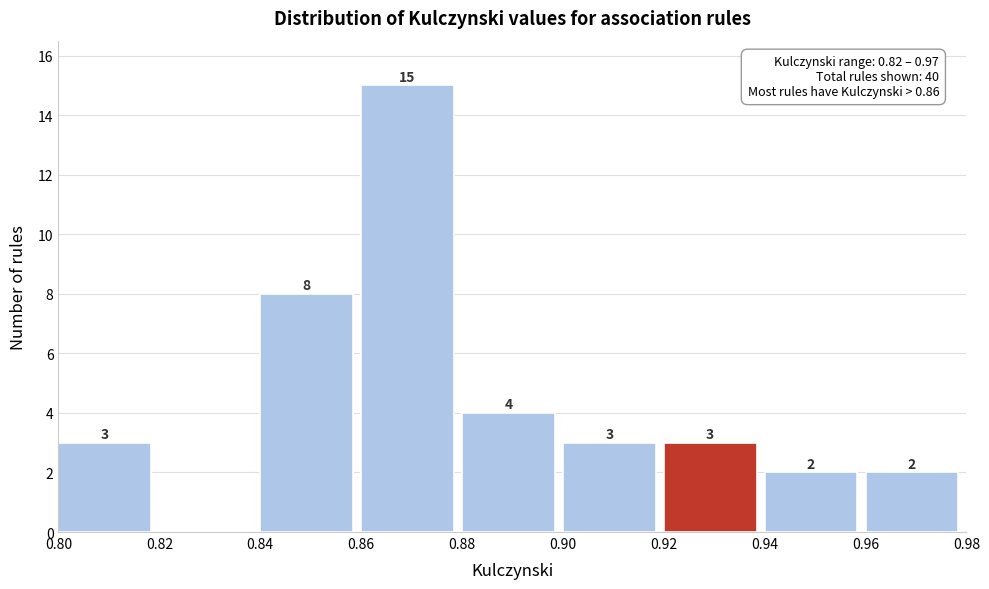

Over which range of the x-axis is the bar tallest?

0.86 to 0.88